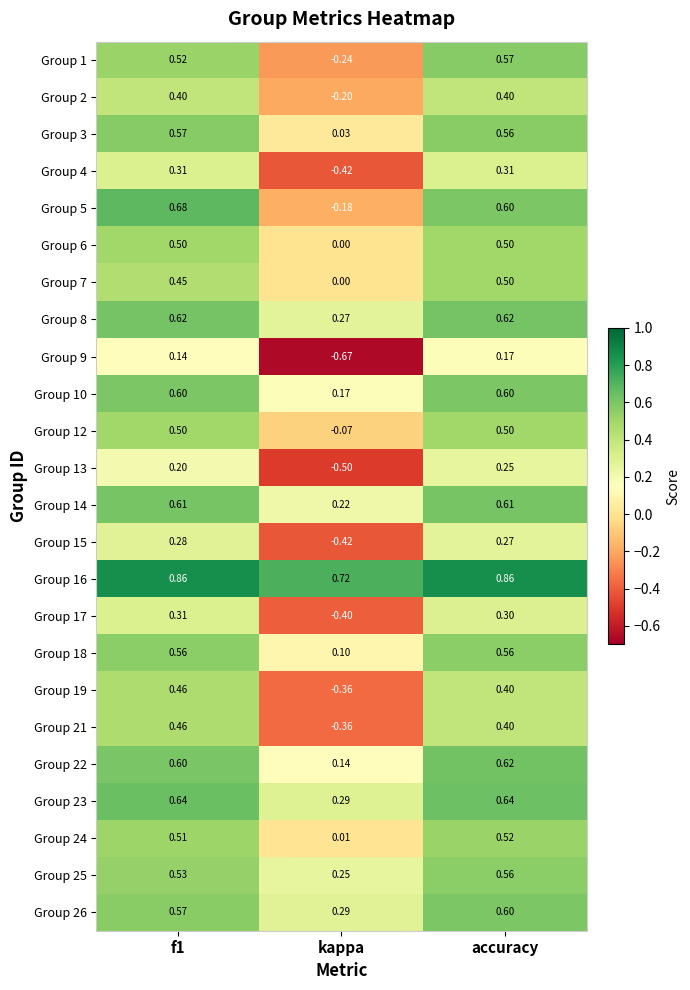

Where is Group 16 nearest to the value 0?

kappa